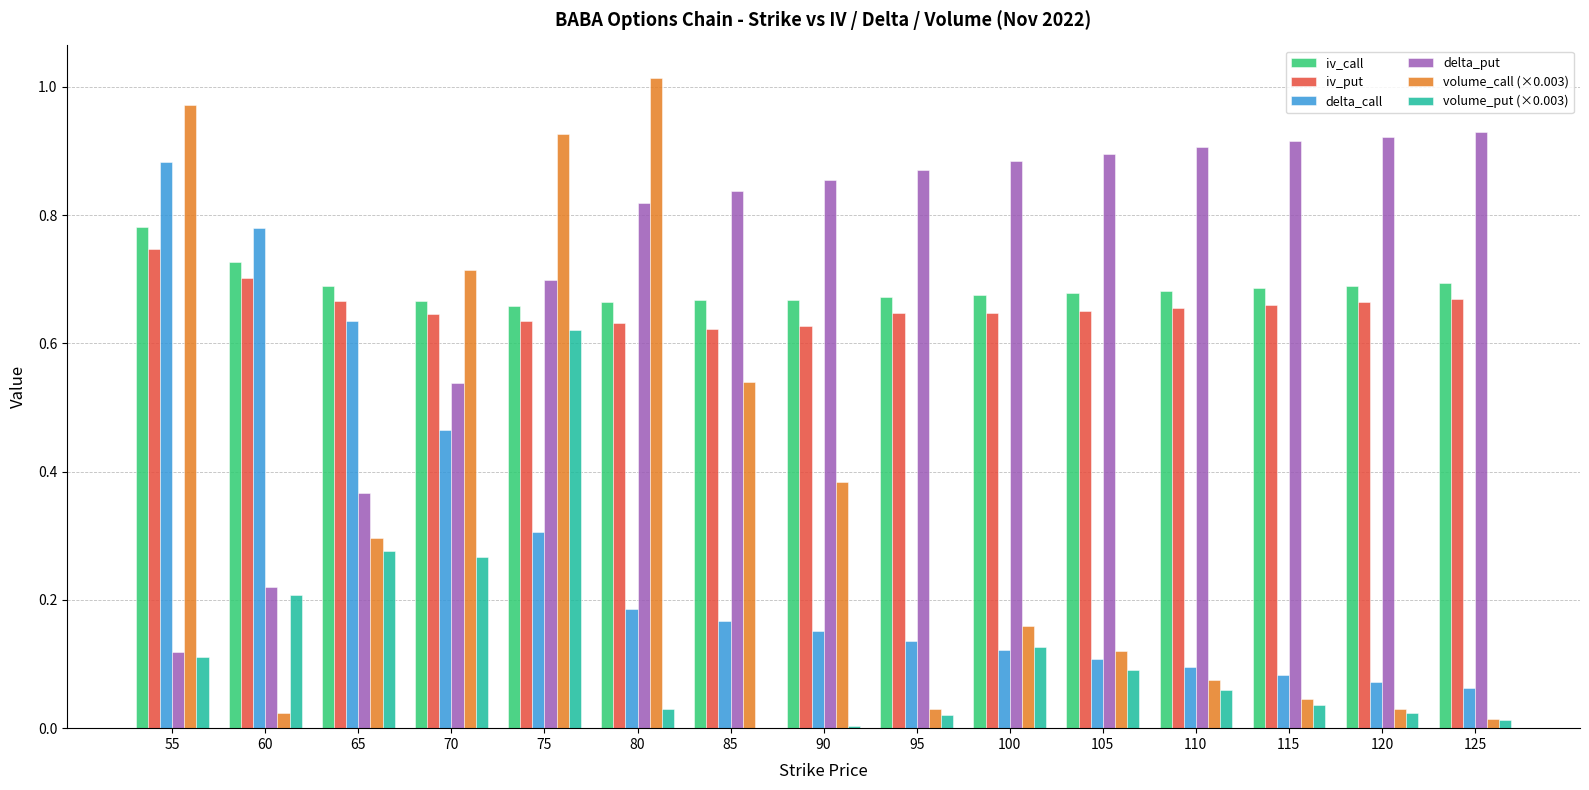

What is the sum of all delta_put values?

10.8